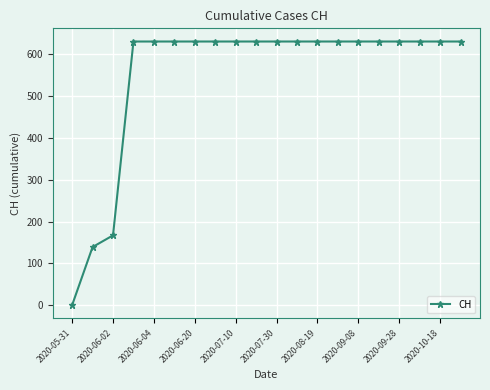

What is the maximum value shown in the chart?

631